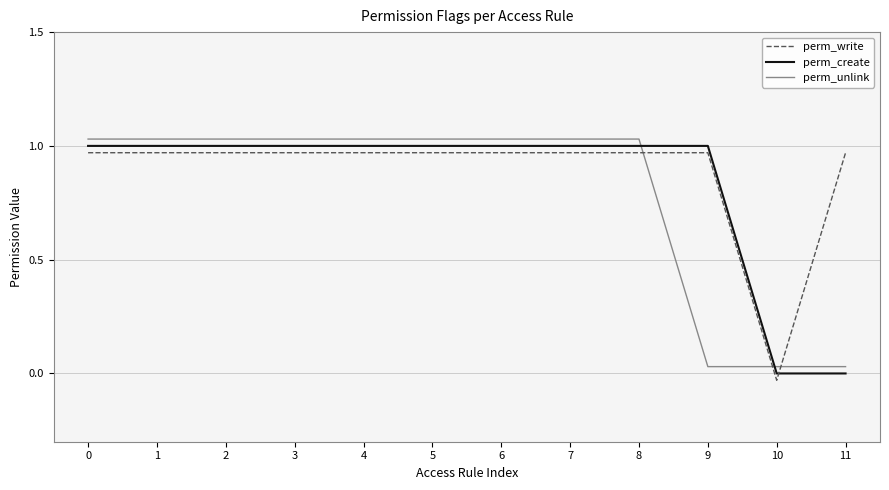

How many lines are shown in the chart?

3